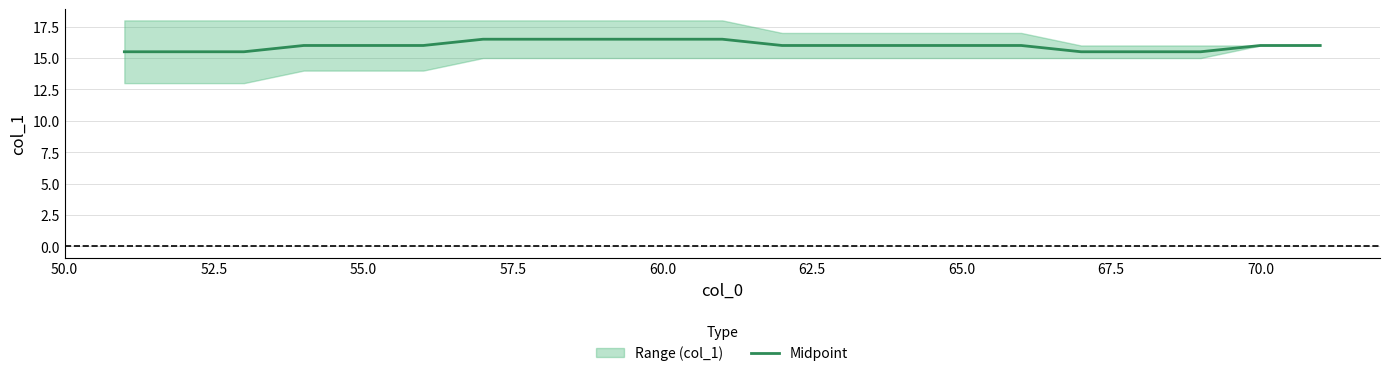

The Midpoint series shows 16.0 at 65.0. True or false?

True